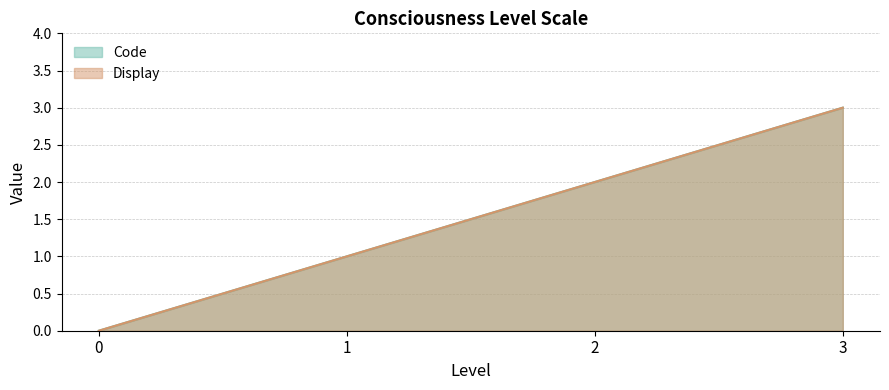

How many categories are shown in the chart?

4